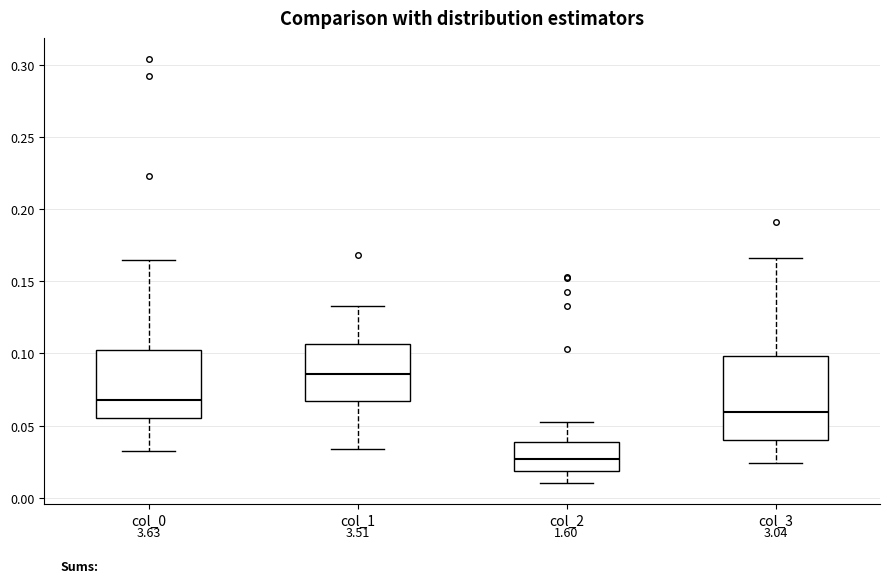

Which box's median line is the lowest?

col_2